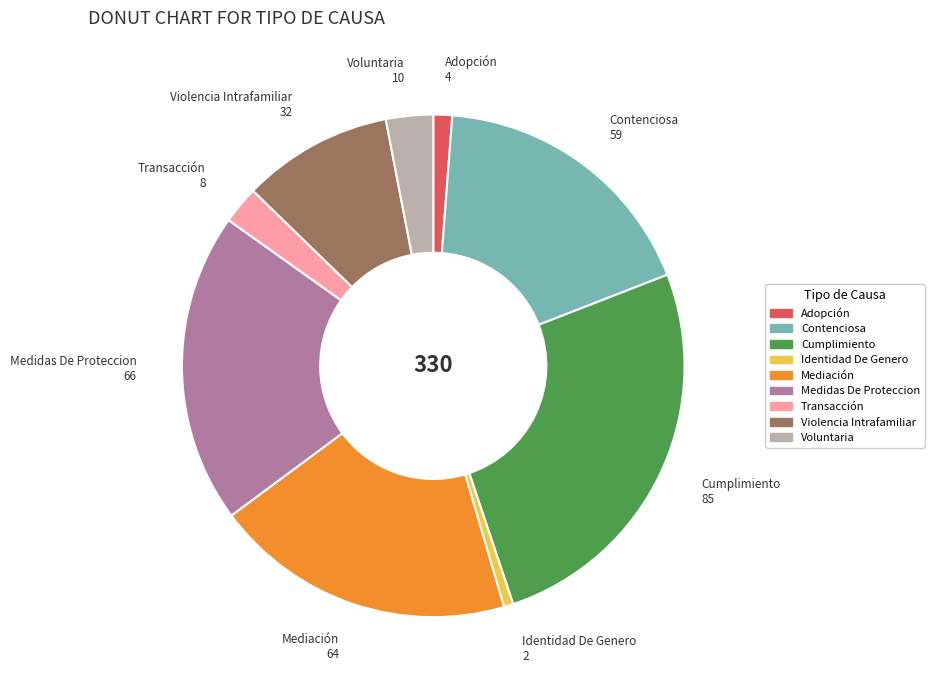

Which has a higher value, Adopción or Identidad De Genero?

Adopción